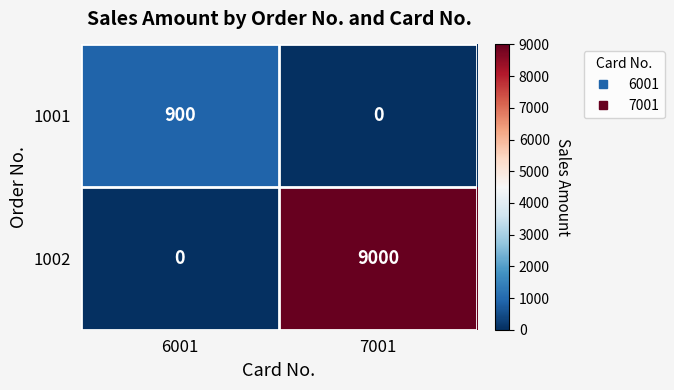

Which label corresponds to the largest value in the chart?

7001